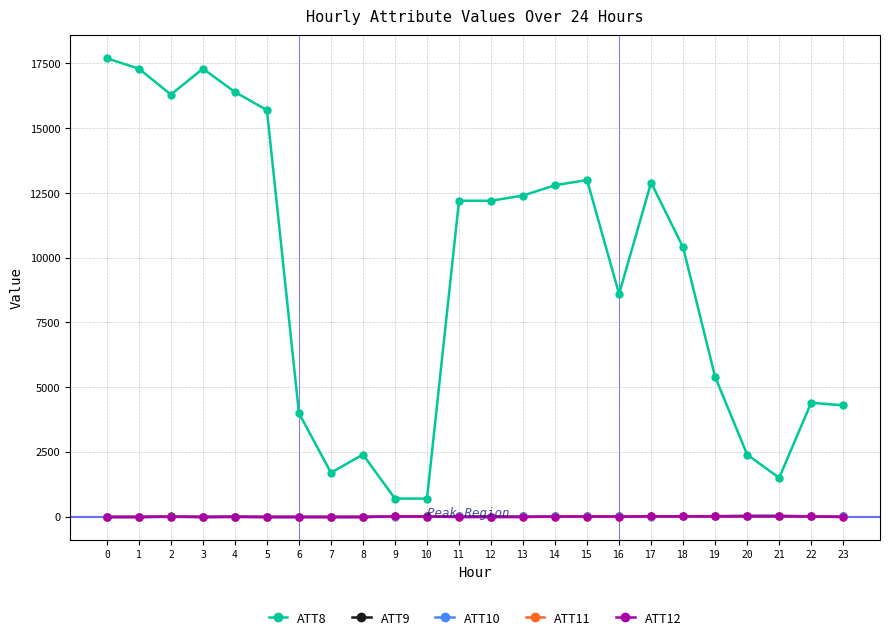

What is the total value across all series at 14?

12834.1